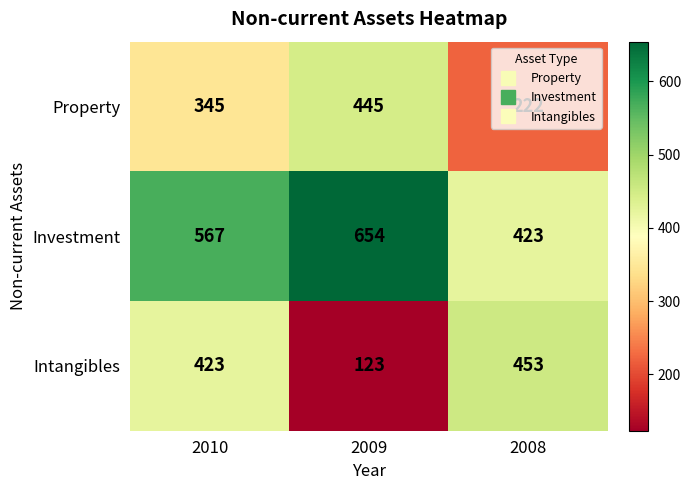

Count the Investment values in the range 423 to 654.

3